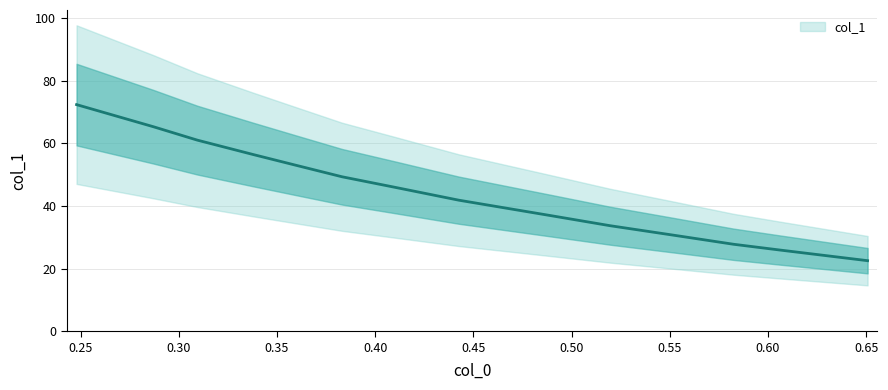

Reading left to right, extract all data points from this chart.

72.4	65.3	61.1	56.5	53.1	49.4	46.1	41.9	36.9	33.7	30.7	27.8	25.9	22.6